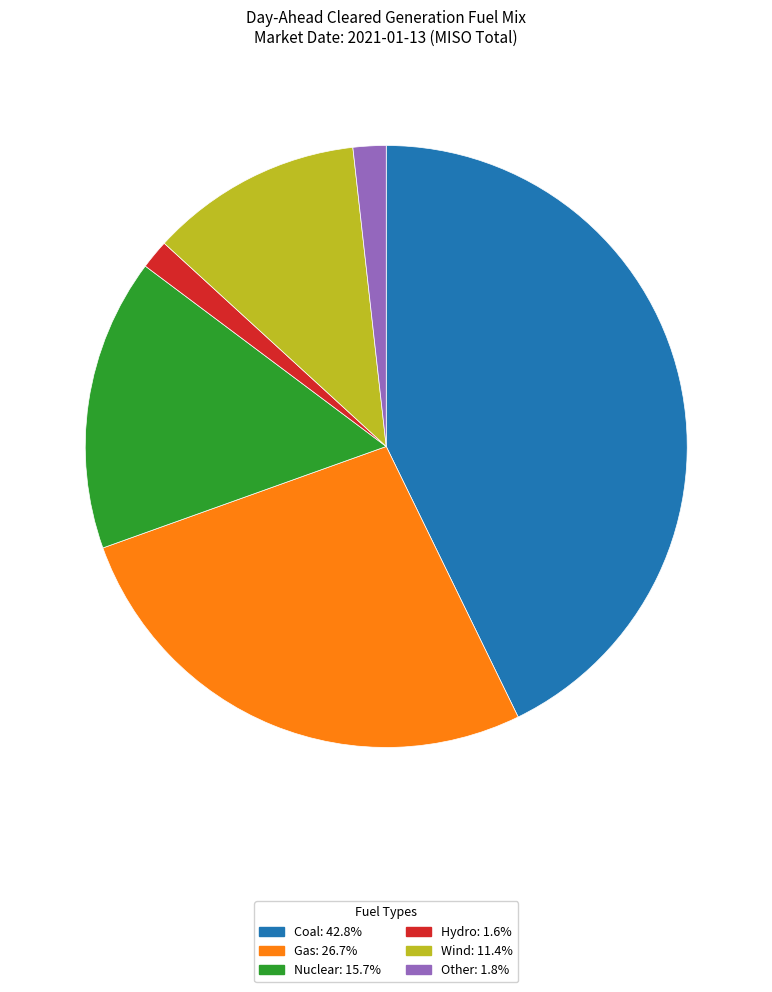

Is there any slice that represents more than half of the pie?

No